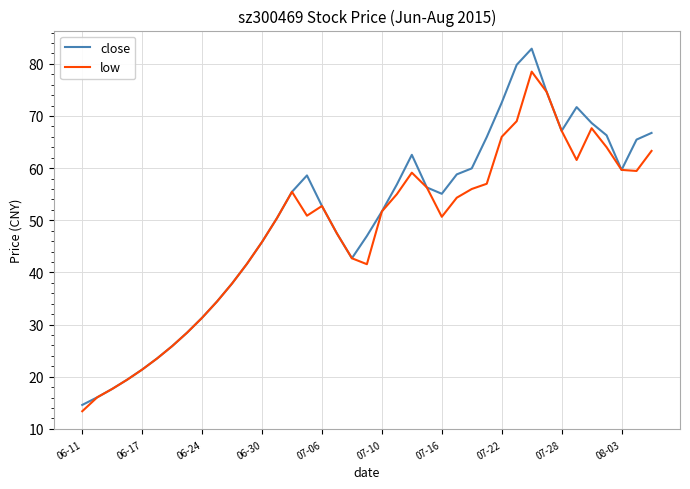

Which series has the largest range (max minus min)?

close